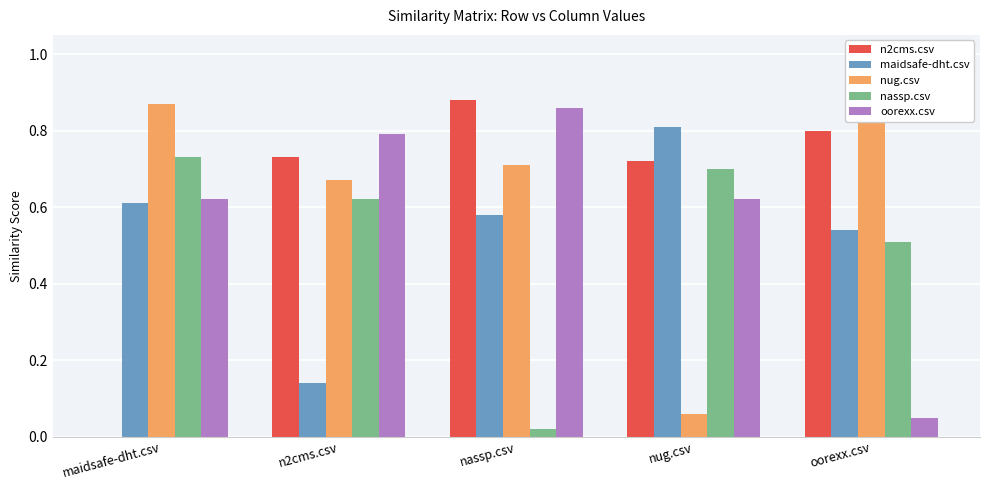

Reading left to right, transcribe all the data shown in this chart.

n2cms.csv: maidsafe-dht.csv=0.0	n2cms.csv=0.7	nassp.csv=0.9	nug.csv=0.7	oorexx.csv=0.8
maidsafe-dht.csv: maidsafe-dht.csv=0.6	n2cms.csv=0.1	nassp.csv=0.6	nug.csv=0.8	oorexx.csv=0.5
nug.csv: maidsafe-dht.csv=0.9	n2cms.csv=0.7	nassp.csv=0.7	nug.csv=0.1	oorexx.csv=0.9
nassp.csv: maidsafe-dht.csv=0.7	n2cms.csv=0.6	nassp.csv=0.0	nug.csv=0.7	oorexx.csv=0.5
oorexx.csv: maidsafe-dht.csv=0.6	n2cms.csv=0.8	nassp.csv=0.9	nug.csv=0.6	oorexx.csv=0.1